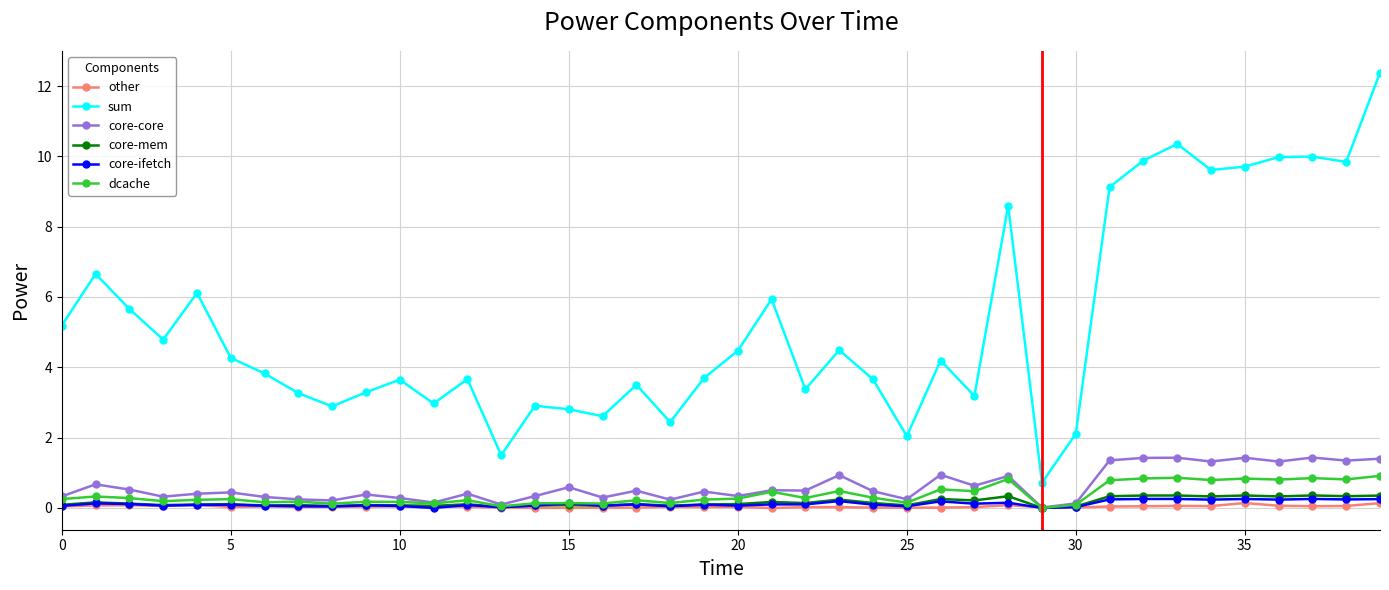

What are all the series names shown in the legend?

other, sum, core-core, core-mem, core-ifetch, dcache